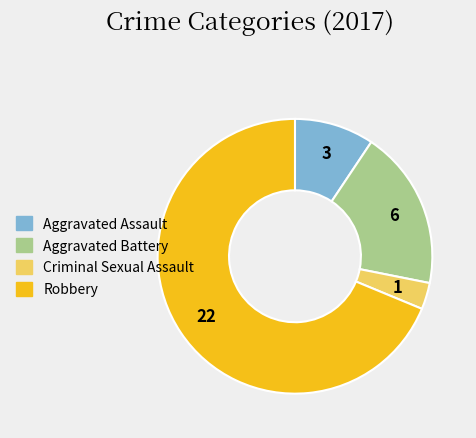

The Robbery slice represents 76% of the pie. True or false?

False